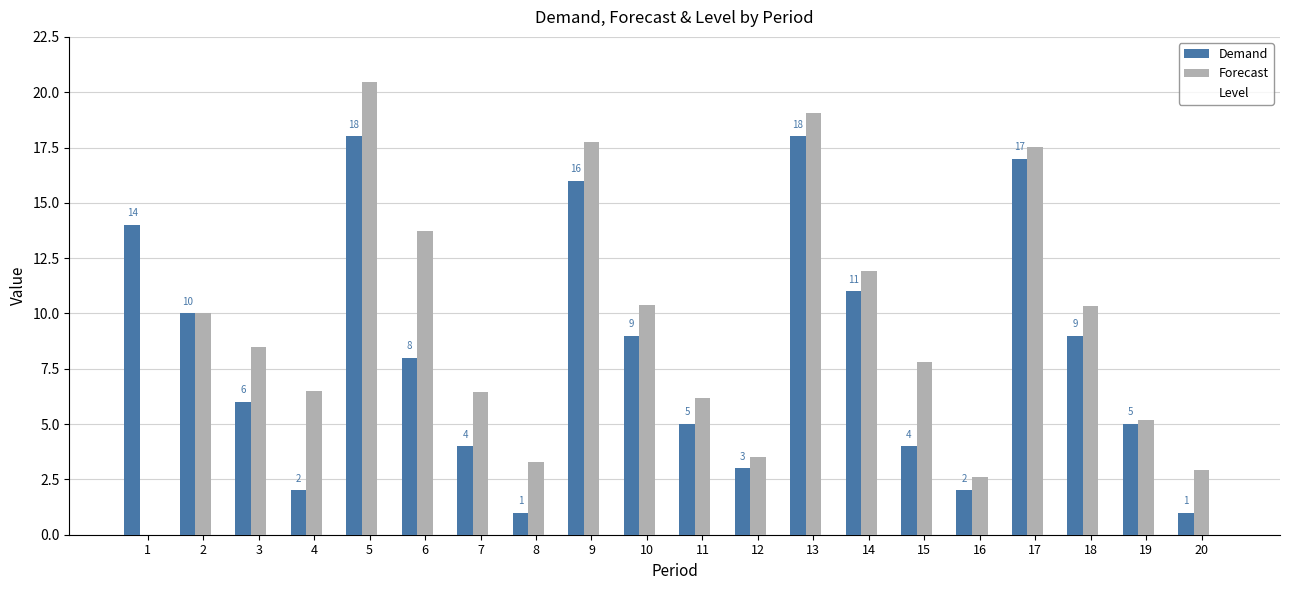

What is the sum of the Demand values at 5 and 12?

21.0